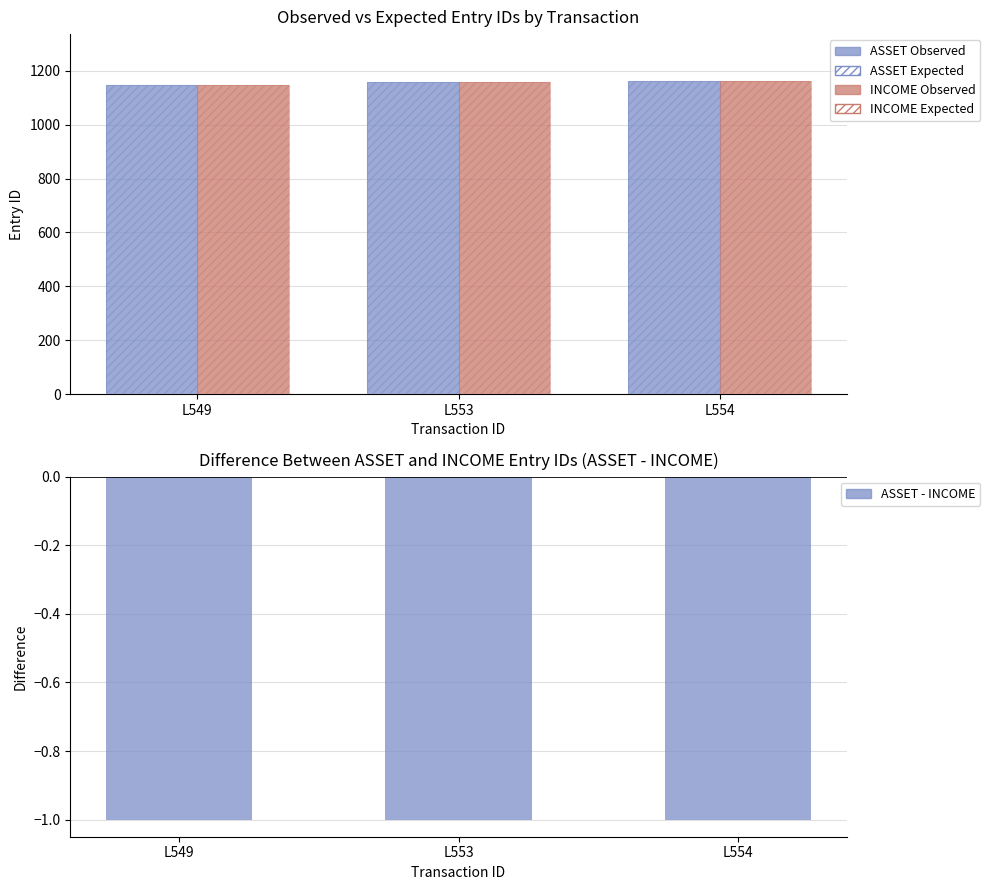

What is the difference between the ASSET Observed values at L554 and L553?

2